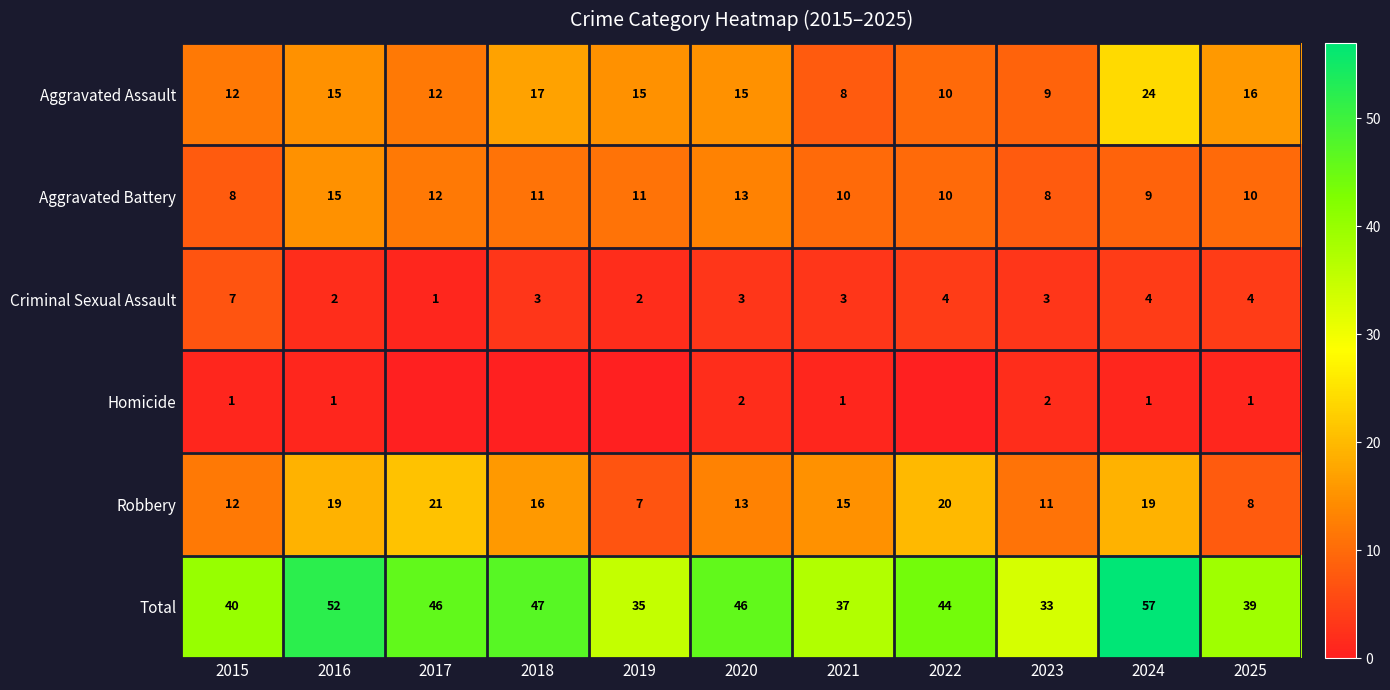

What is the average value of the Total series?

43